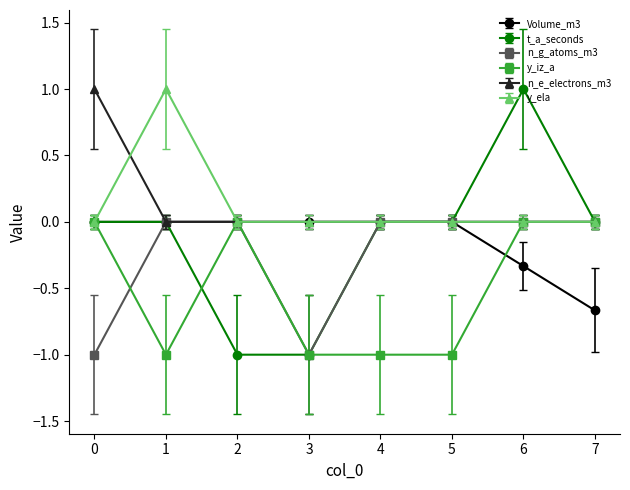

True or false: y_iz_a and n_g_atoms_m3 intersect in this chart.

True